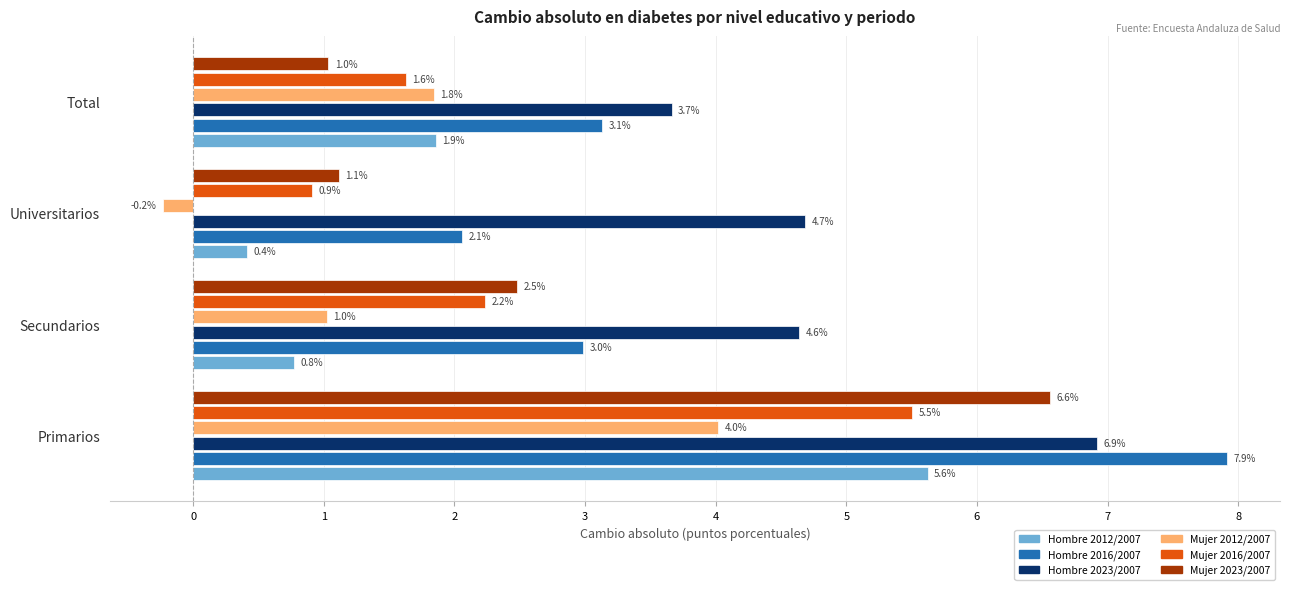

Which series has the largest range (max minus min)?

Hombre 2016/2007